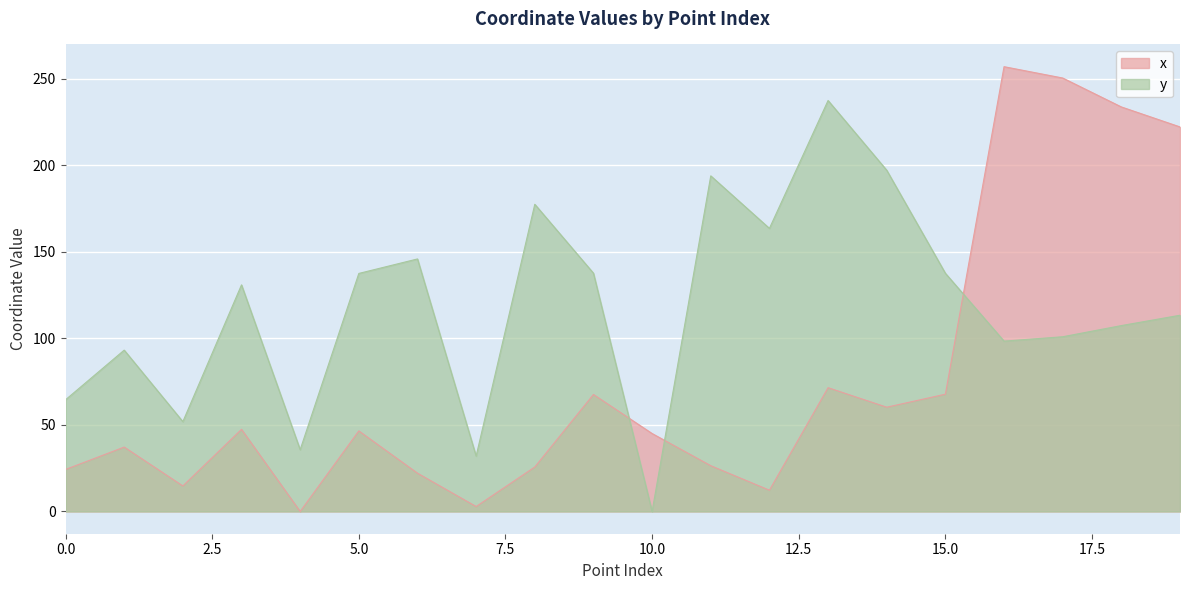

At which label is y closest to 118?

19